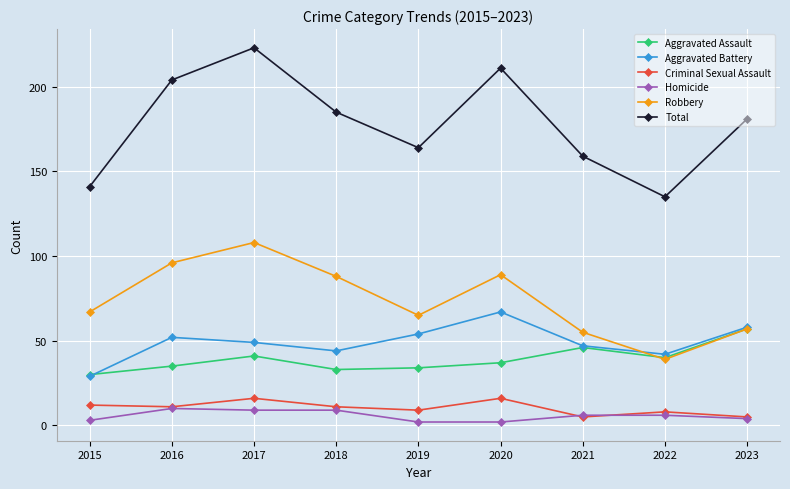

What is the total value across all series at 2022?

270